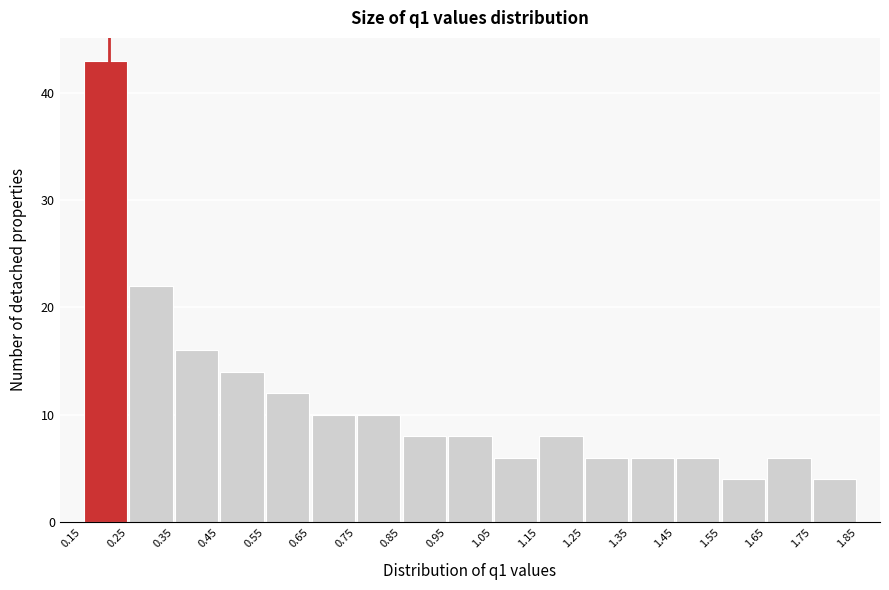

What is the height of the bar covering 1.55 to 1.65 on the x-axis? The values are not printed on the chart, so give them approximately, as read against the axis.

4